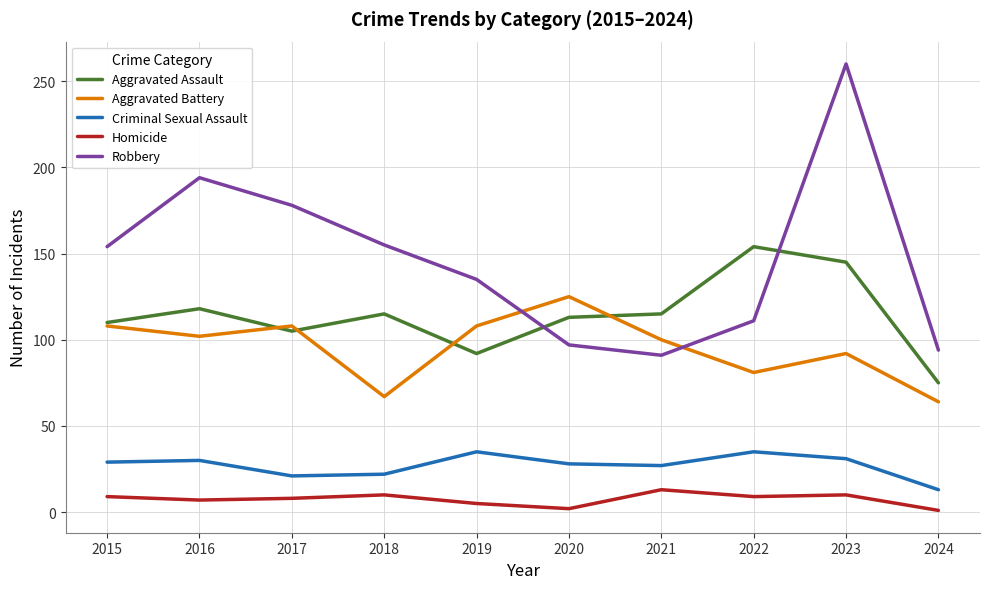

True or false: Aggravated Assault has a value of 156 at 2017.

False